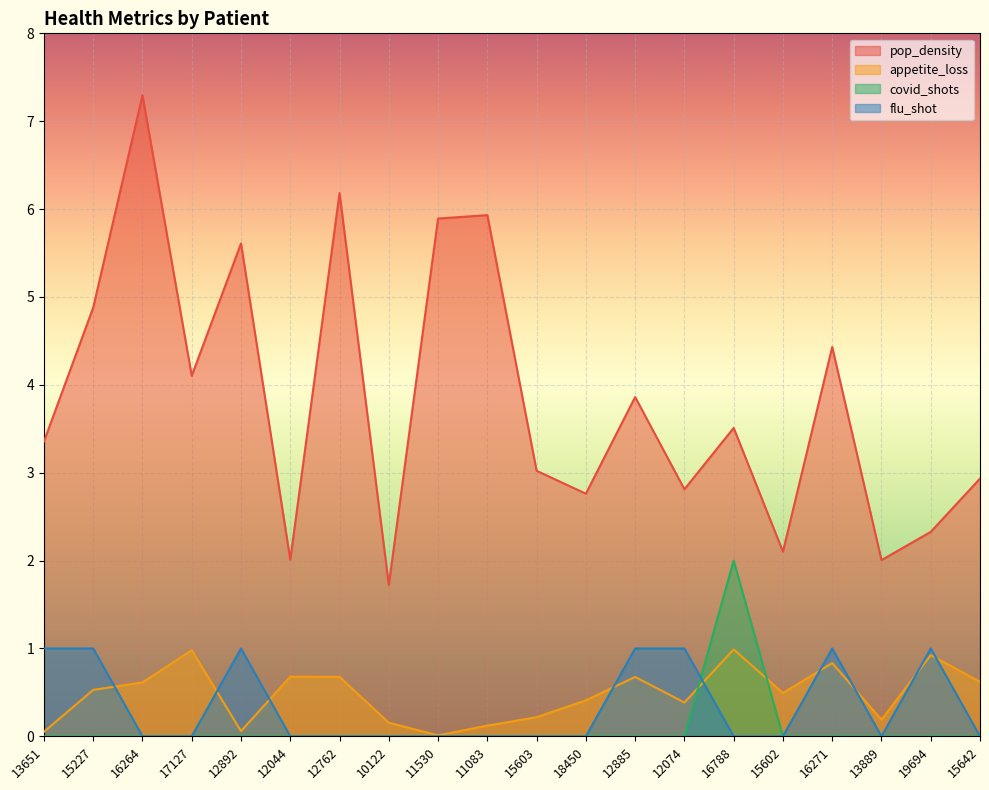

Between 12044 and 18450, which is larger?

18450